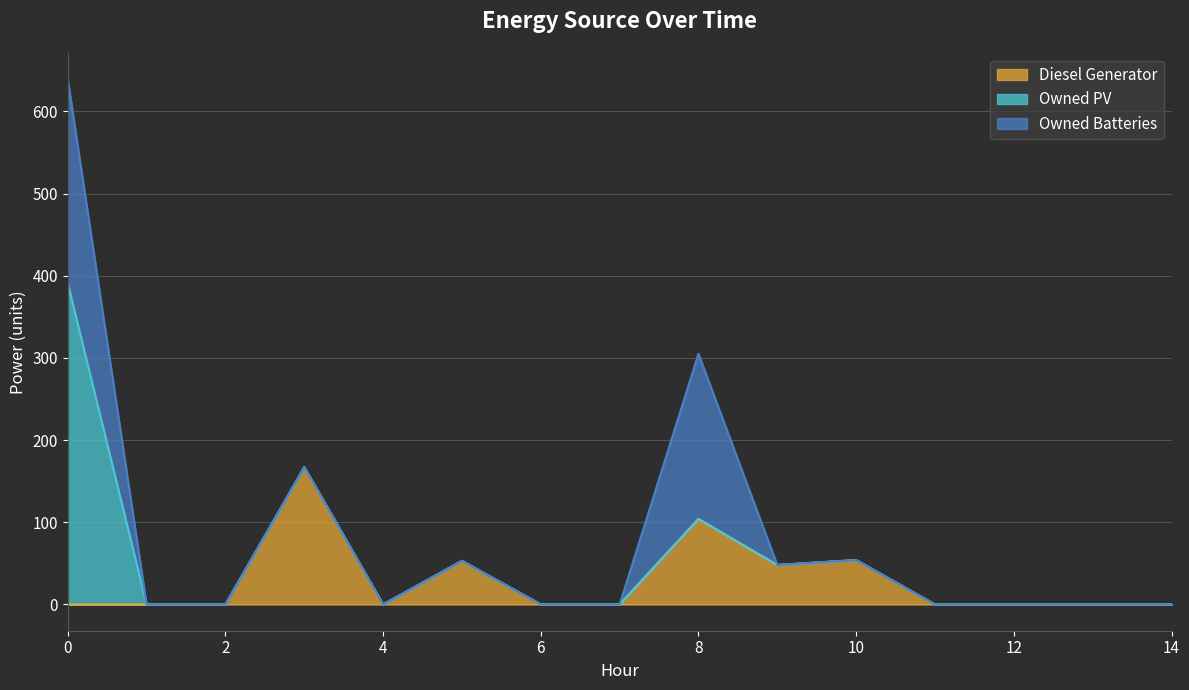

List the labels in order of Diesel Generator value, smallest first.

0, 1, 2, 4, 6, 7, 11, 12, 13, 14, 9, 5, 10, 8, 3